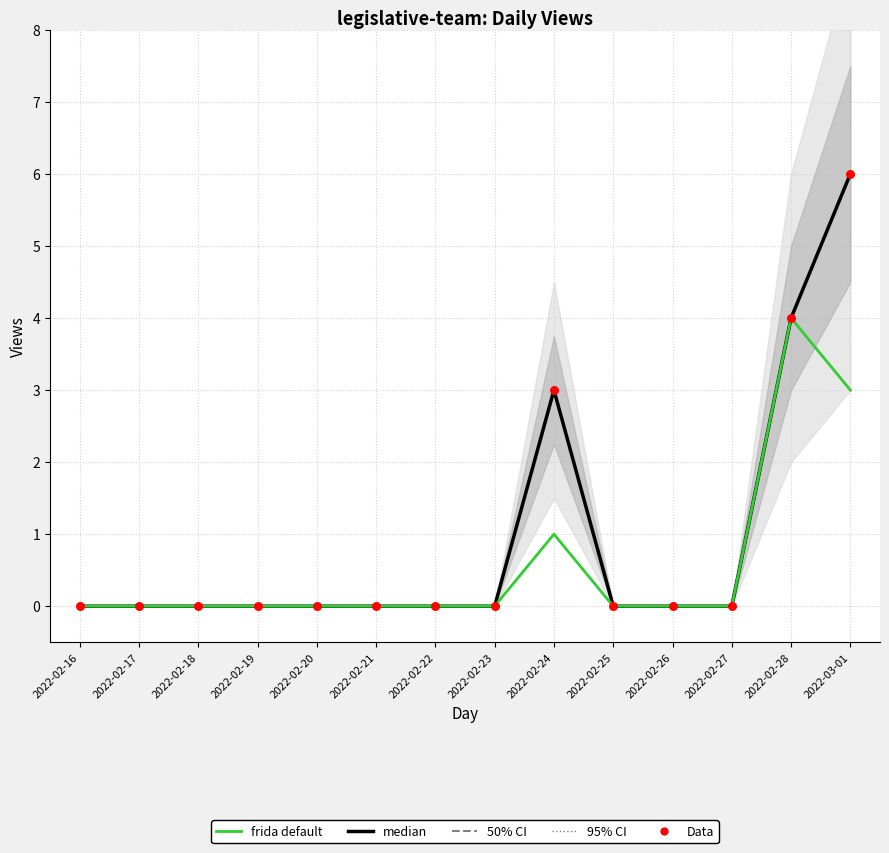

Which series reaches the maximum Y coordinate?

Hits (median)